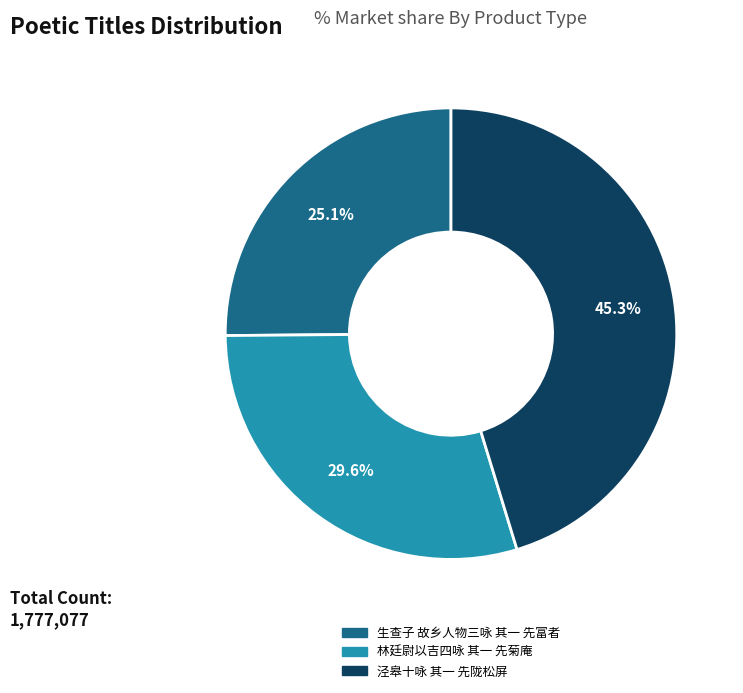

What is the total percentage of 泾皋十咏 其一 先陇松屏 and 生查子 故乡人物三咏 其一 先富者?

70.4%